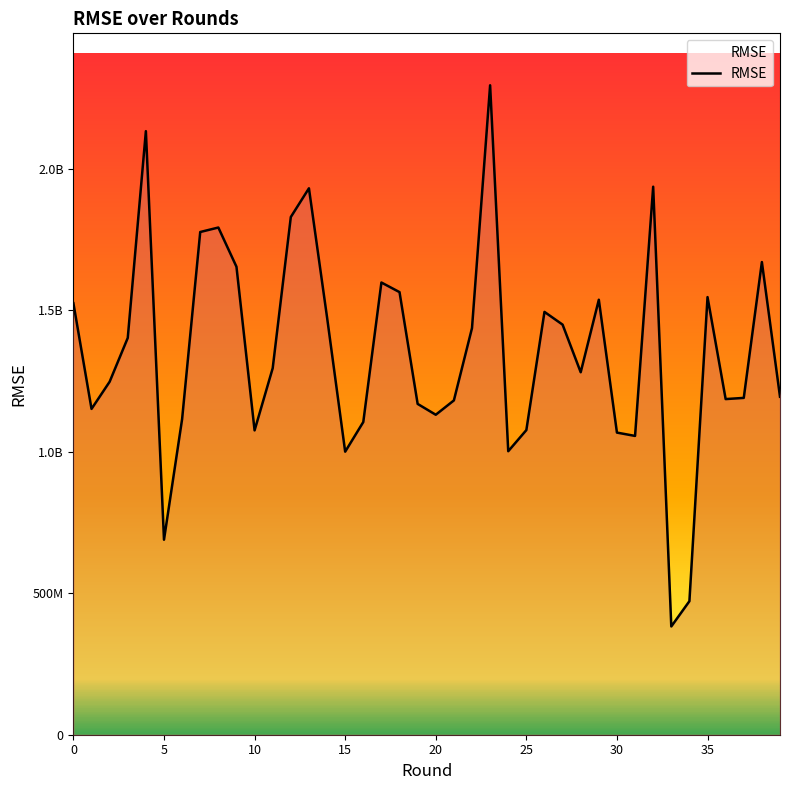

Does the chart display data point markers on the line(s)?

No